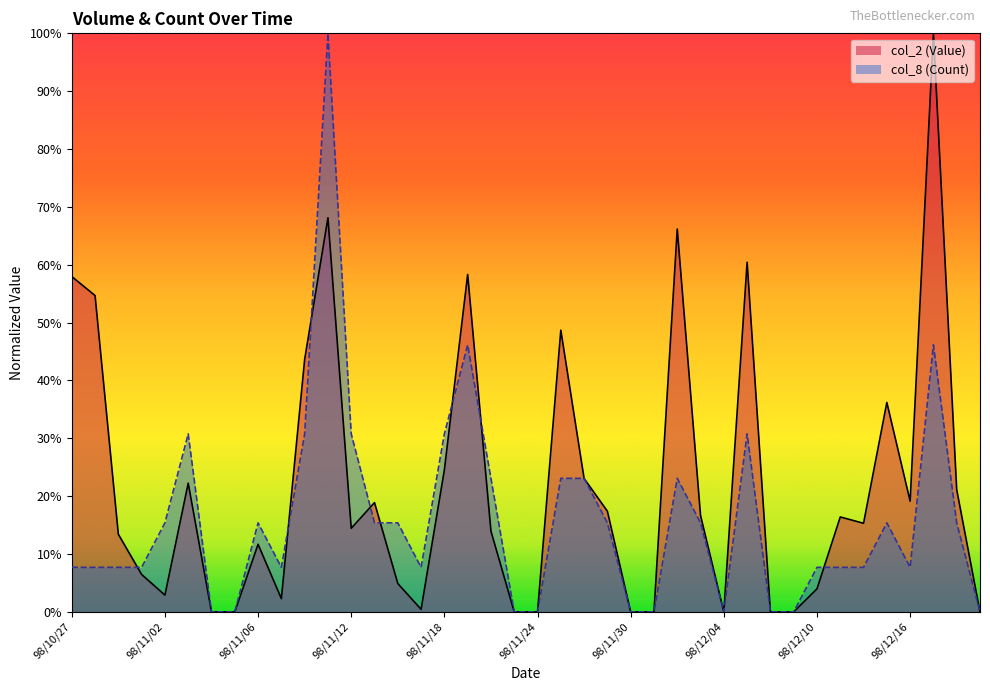

Rank the series by their maximum value, from lowest to highest.

col_2 (Value), col_8 (Count)